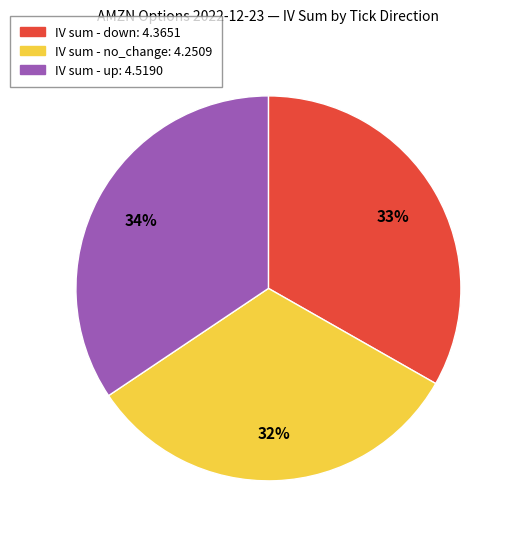

Count the number of slices in the pie.

3